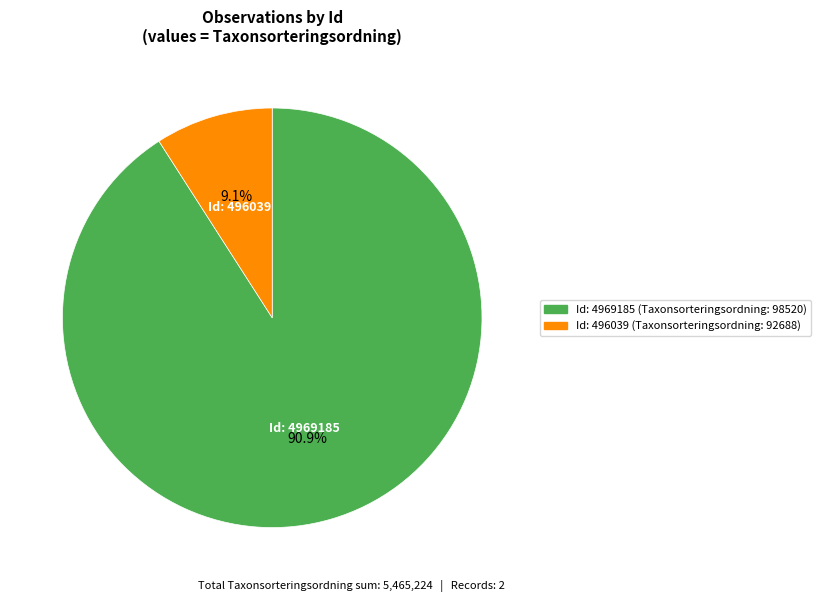

Is there any slice that represents more than half of the pie?

Yes